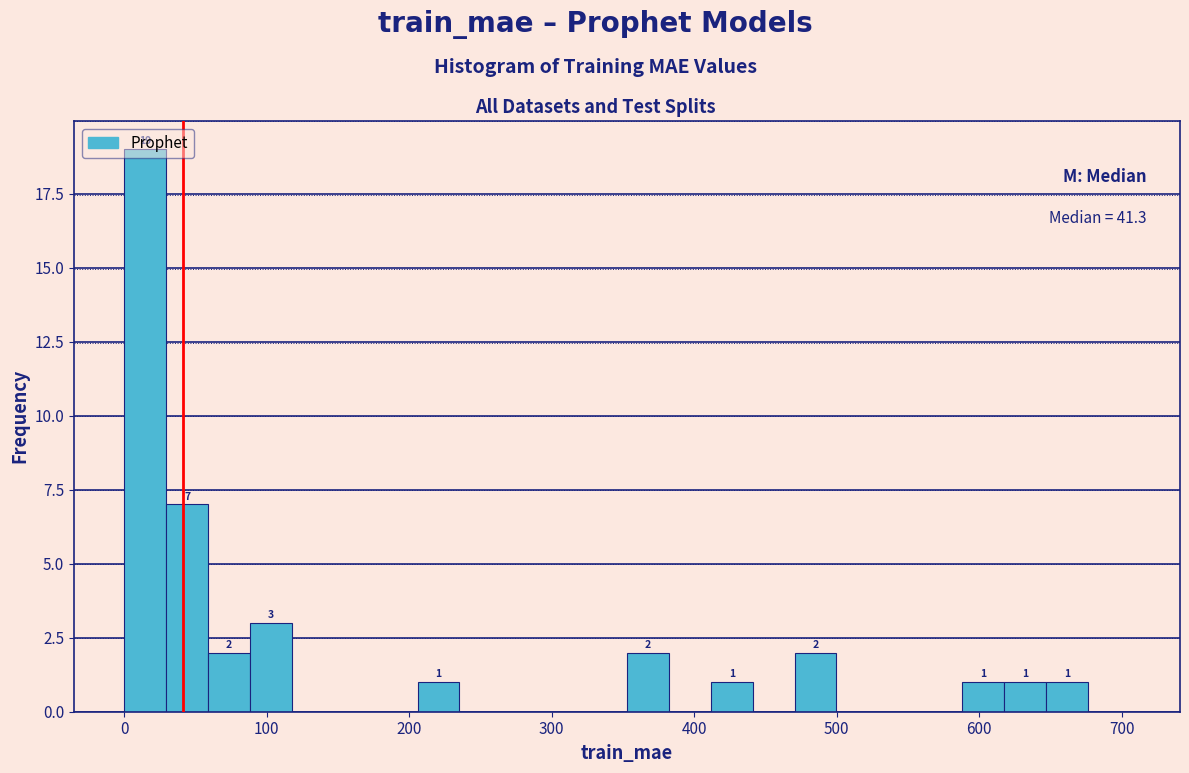

Read against the x-axis, roughly where is the centre of the tallest bar?

10